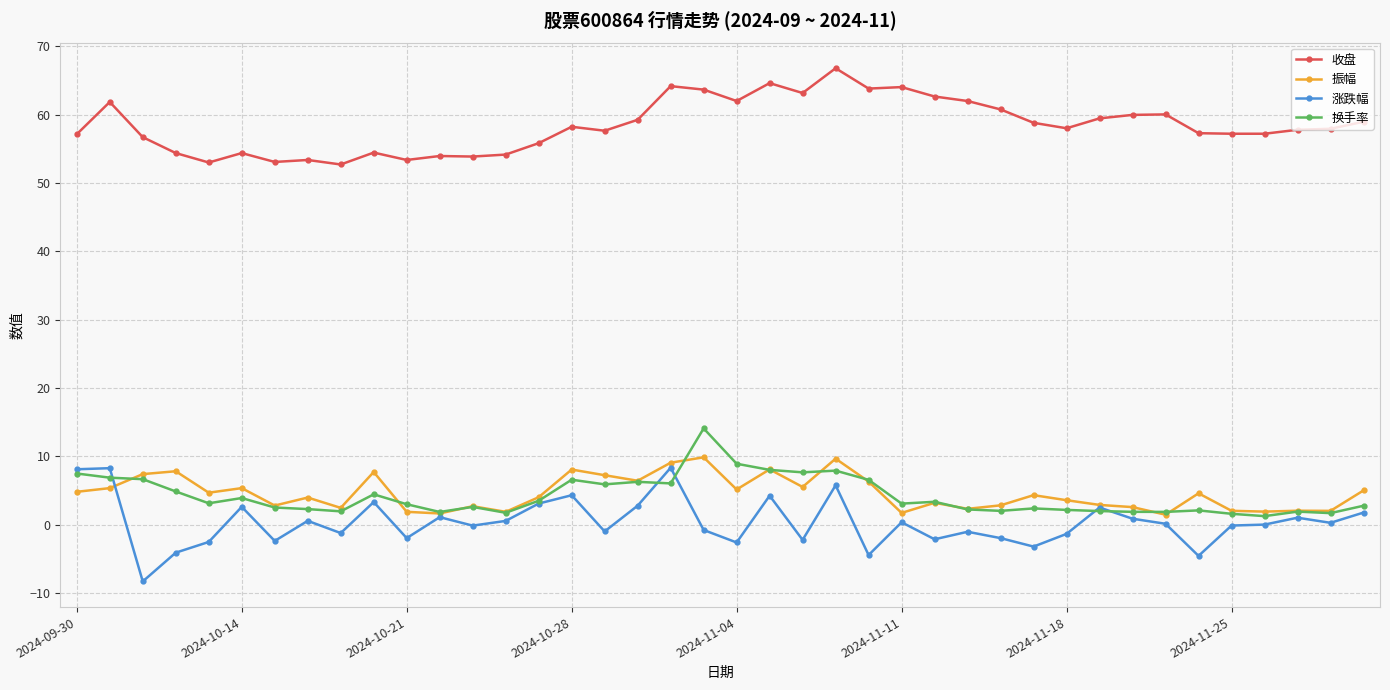

What is the value of the 涨跌幅 point at the 3rd from the left?

-8.3